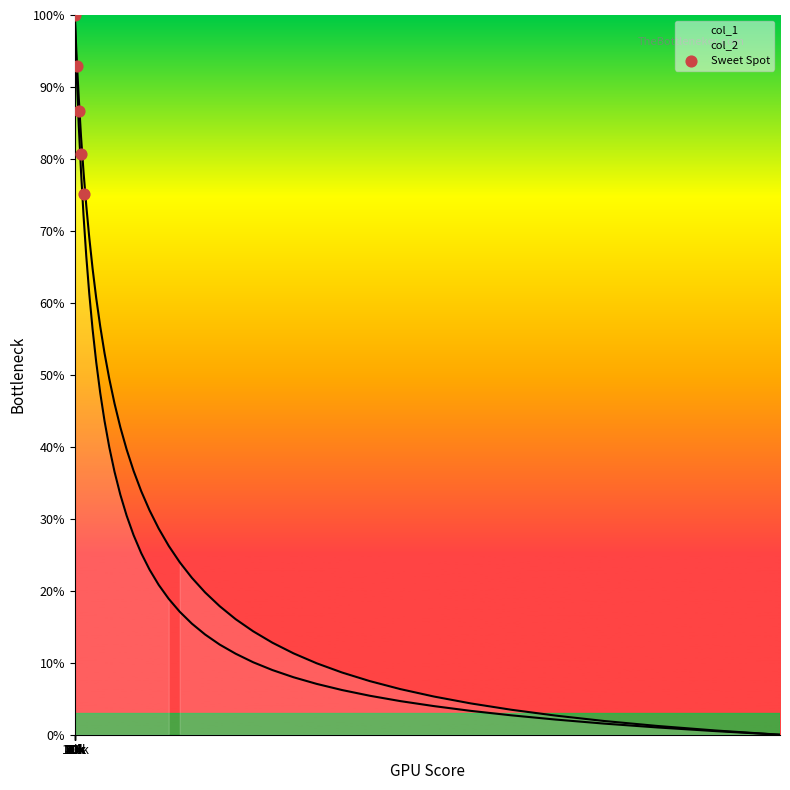

Which has a higher value, 30k or 20k?

20k